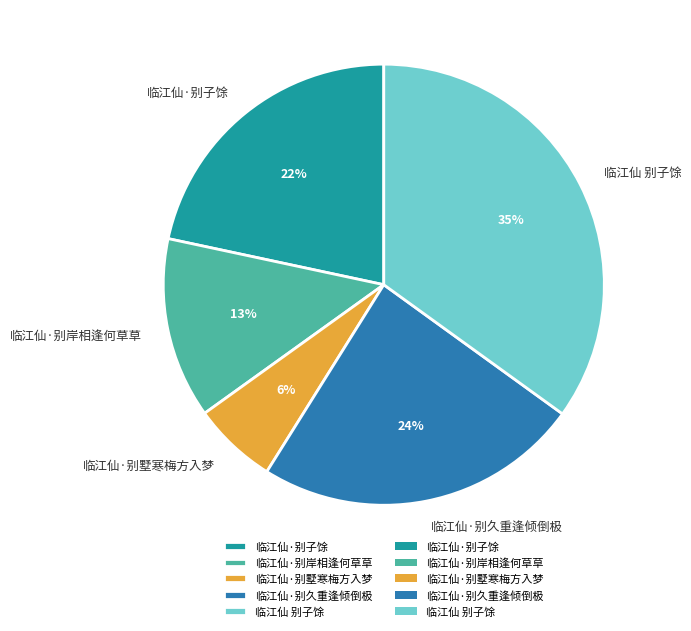

To the nearest percent, what portion does 临江仙 别子馀 represent?

35%